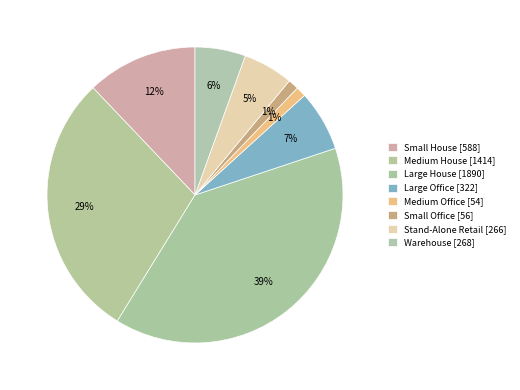

What percentage is the Warehouse slice, to the nearest percent?

6%